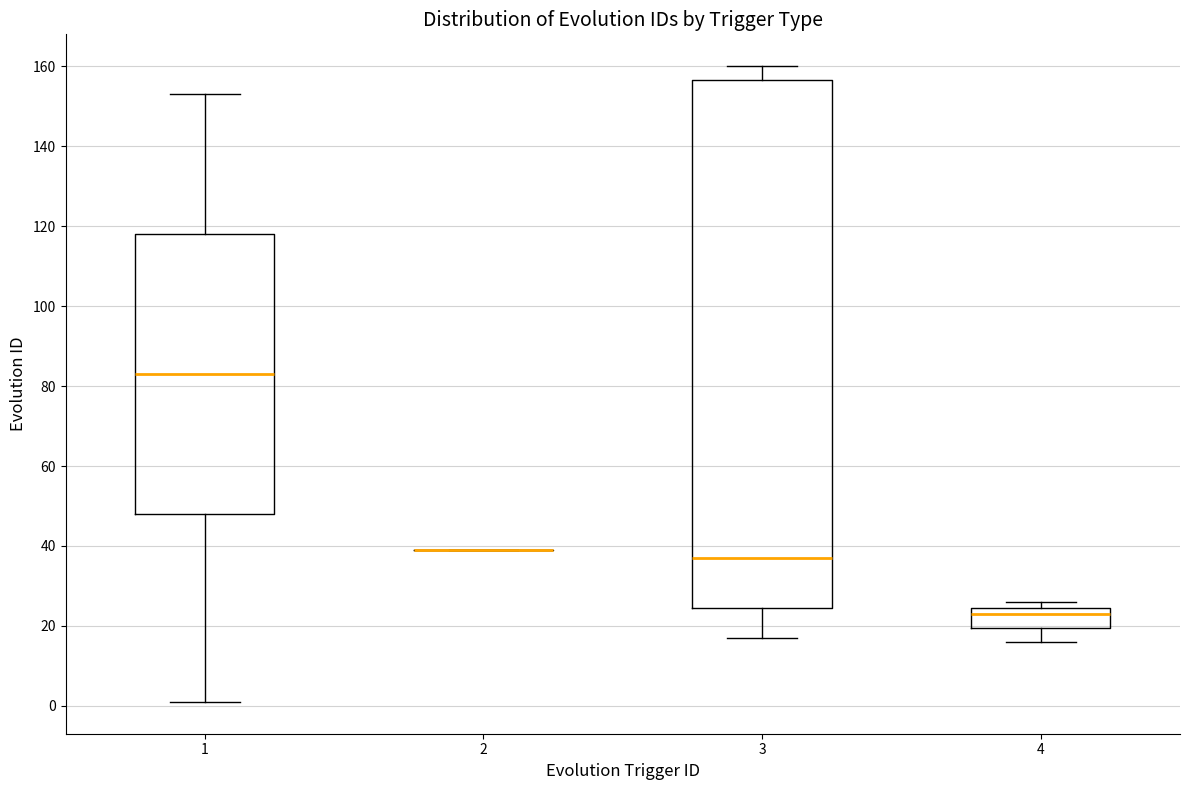

Where is the lower edge of the box at x = 4 on the y-axis? The values are not printed on the chart, so give them approximately, as read against the axis.

20